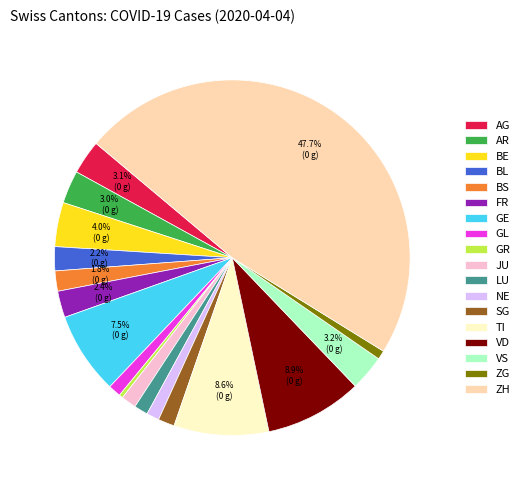

Between BL and VS, which is larger?

VS